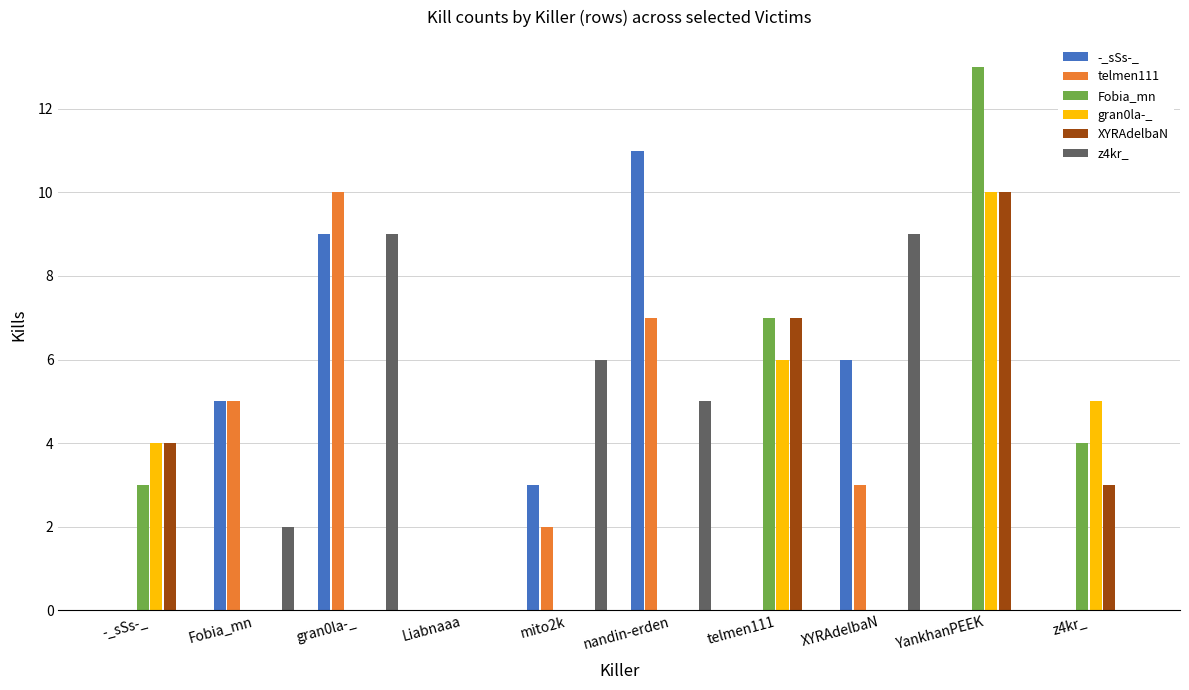

What is the average value of the Fobia_mn series?

3